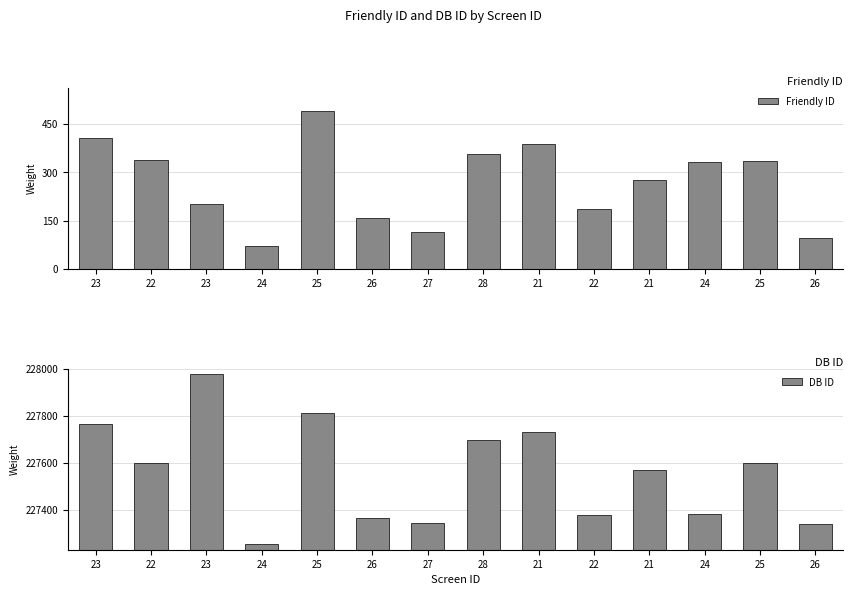

What are all the series names shown in the legend?

Friendly ID, DB ID